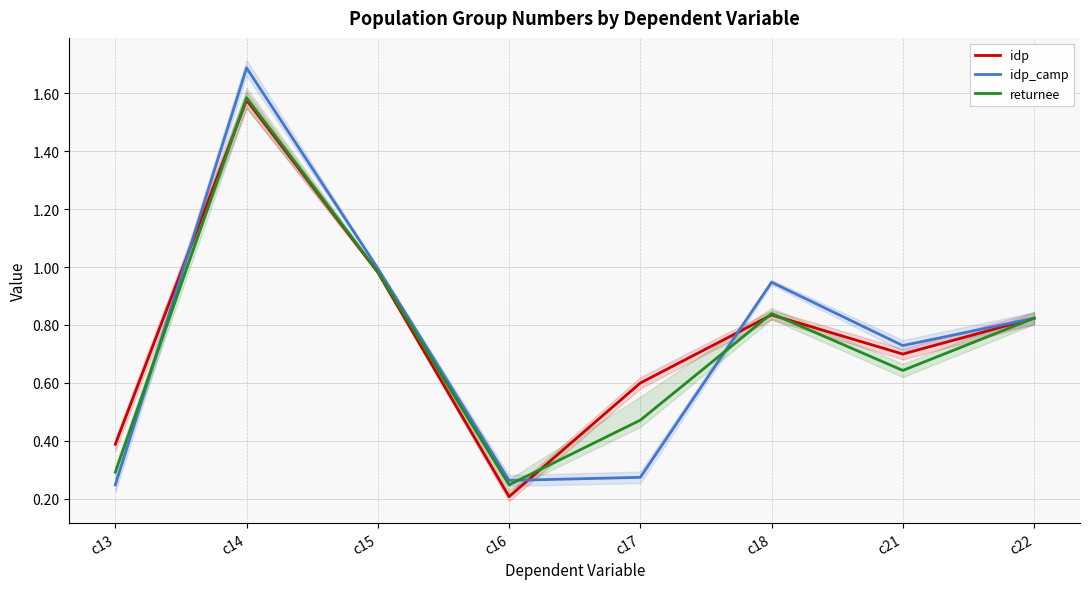

At how many categories does at least one series exceed 1?

1